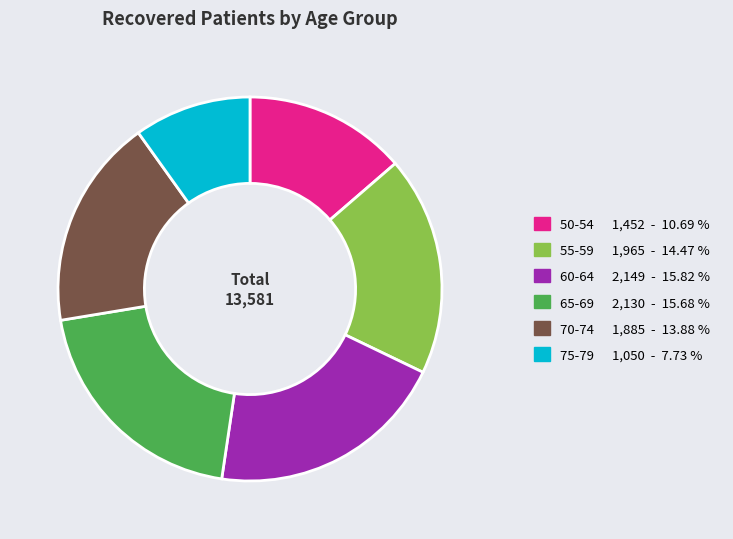

Is there a majority slice in this chart?

No